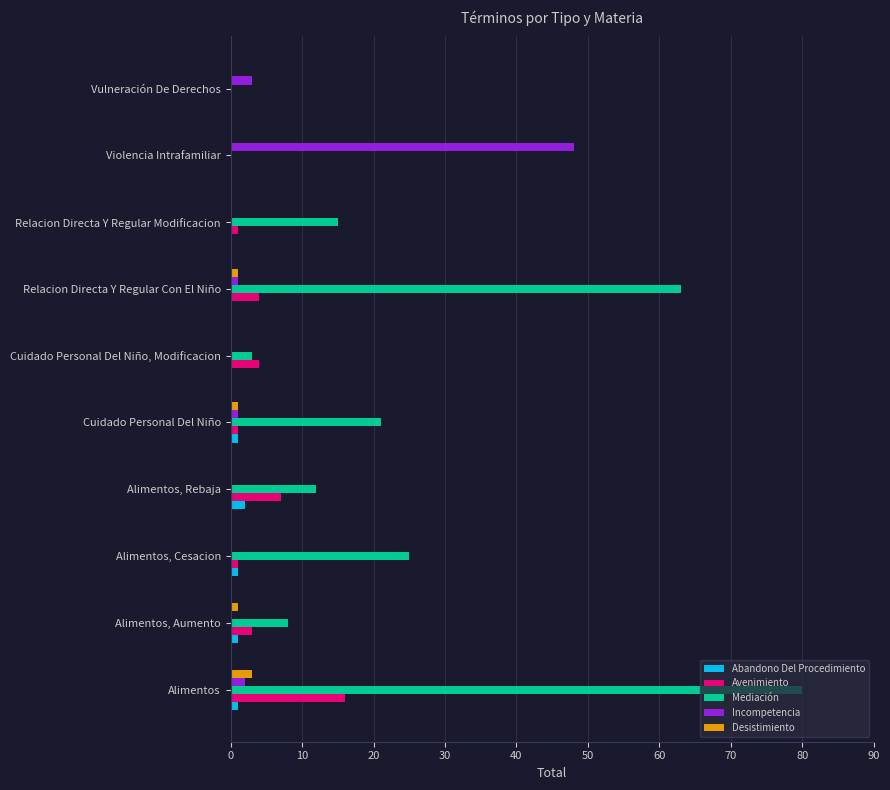

What are all the series names shown in the legend?

Abandono Del Procedimiento, Avenimiento, Mediación, Incompetencia, Desistimiento